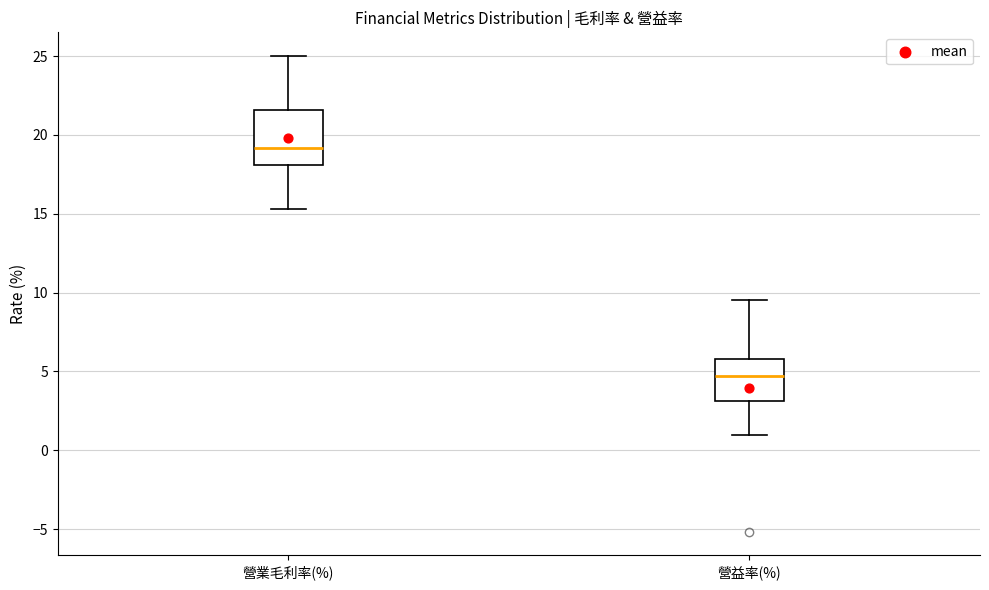

Reading left to right, transcribe this box plot: for each box, give where its median line is, the range the box spans, and where its two whiskers end, as read against the y-axis. The values are not printed on the chart, so give them approximately, as read against the axis.

營業毛利率(%): median 19.0, box 18.0 to 21.5, whiskers 15.5 to 25.0
營益率(%): median 4.5, box 3.0 to 6.0, whiskers 1.0 to 9.5